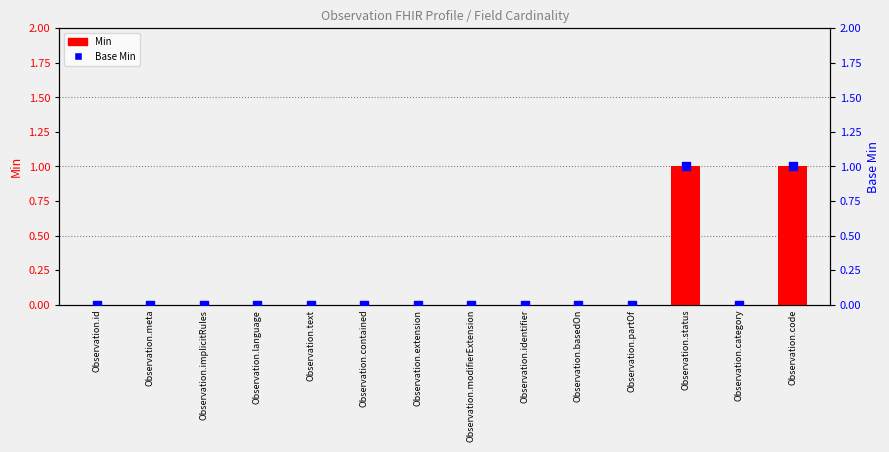

At which category is the sum across all series the highest?

Observation.status